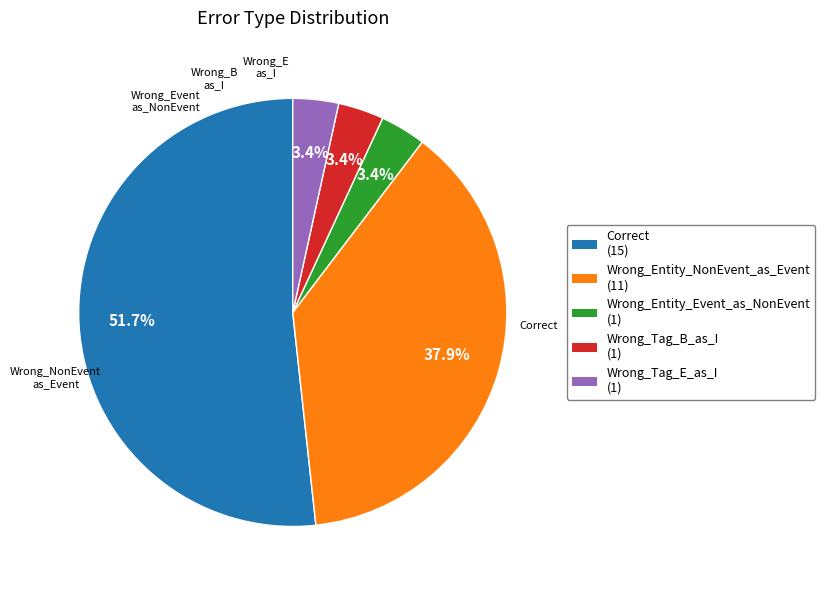

To the nearest percent, what portion does Correct represent?

52%